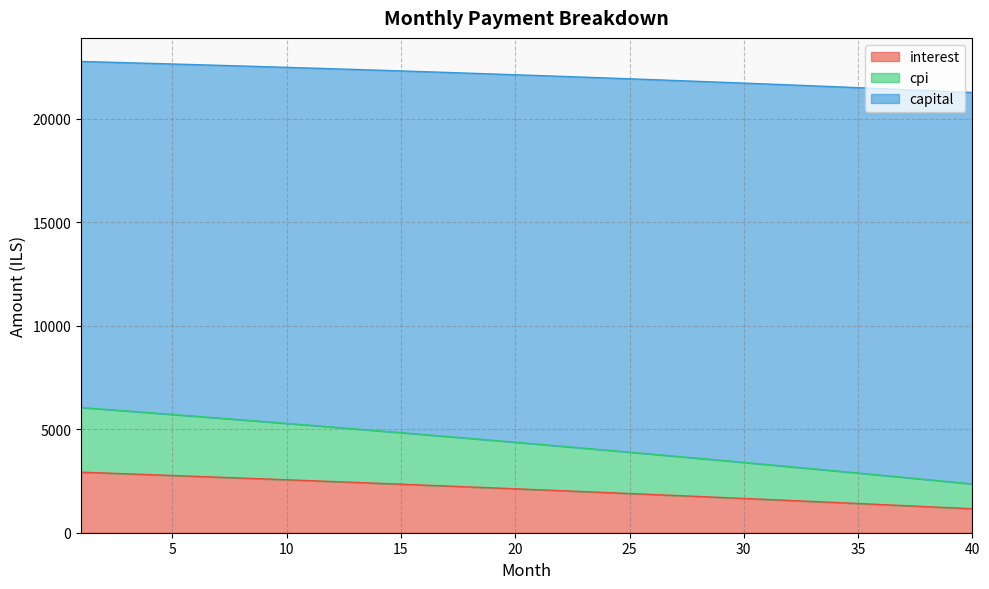

What is the total value across all series at 10?

22484.5